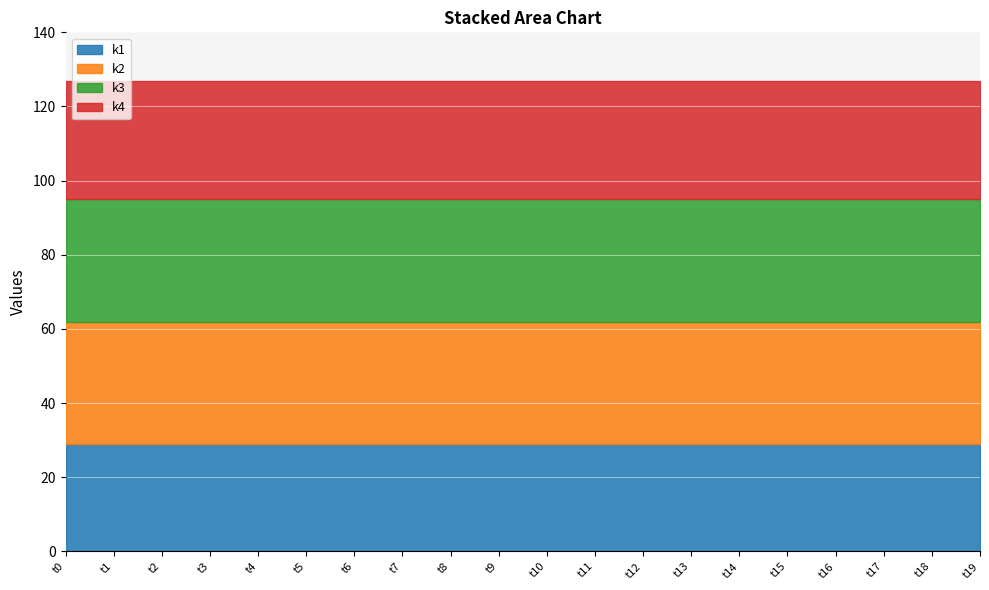

What is the minimum value for k2?

33